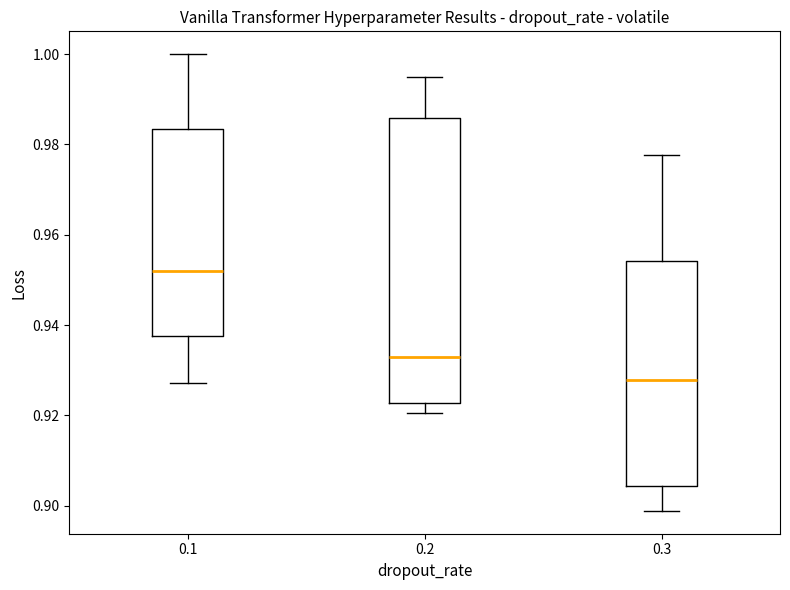

Reading left to right, transcribe this box plot: for each box, give where its median line is, the range the box spans, and where its two whiskers end, as read against the y-axis. The values are not printed on the chart, so give them approximately, as read against the axis.

0.1: median 0.952, box 0.938 to 0.984, whiskers 0.928 to 1.000
0.2: median 0.932, box 0.922 to 0.986, whiskers 0.920 to 0.996
0.3: median 0.928, box 0.904 to 0.954, whiskers 0.898 to 0.978